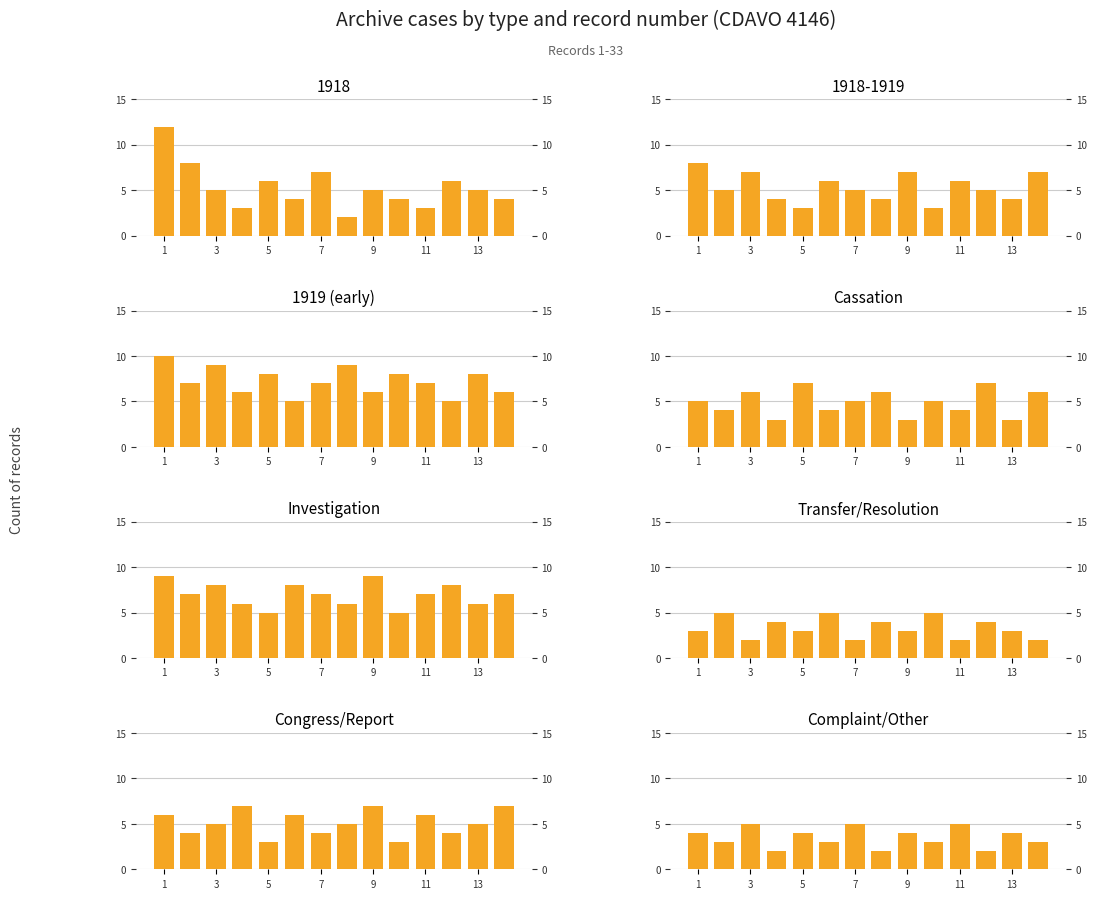

What is the value of the 1919 (early) bar at the 9th from the left?

6